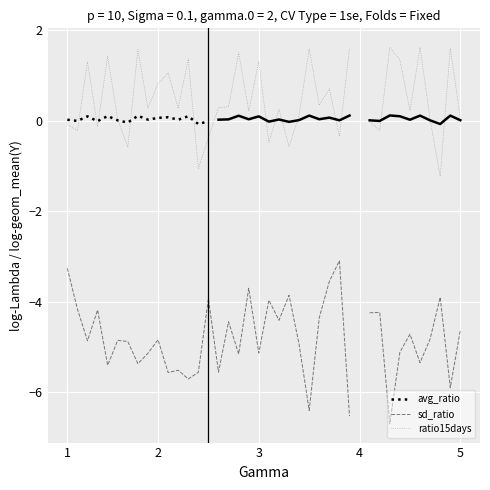

List the series in order of their peak value, lowest first.

sd_ratio, avg_ratio, ratio15days